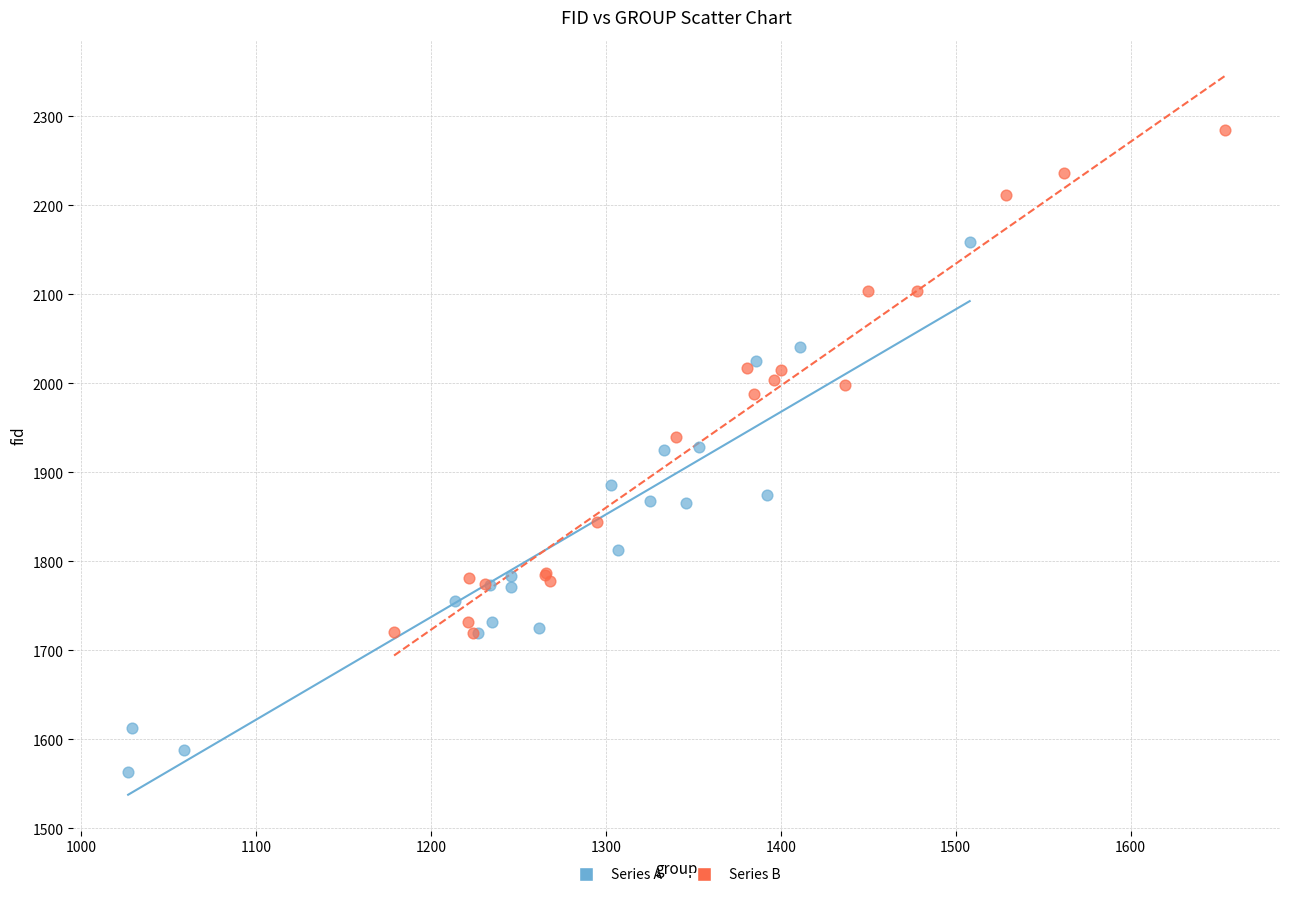

Which series reaches the maximum Y coordinate?

Series B